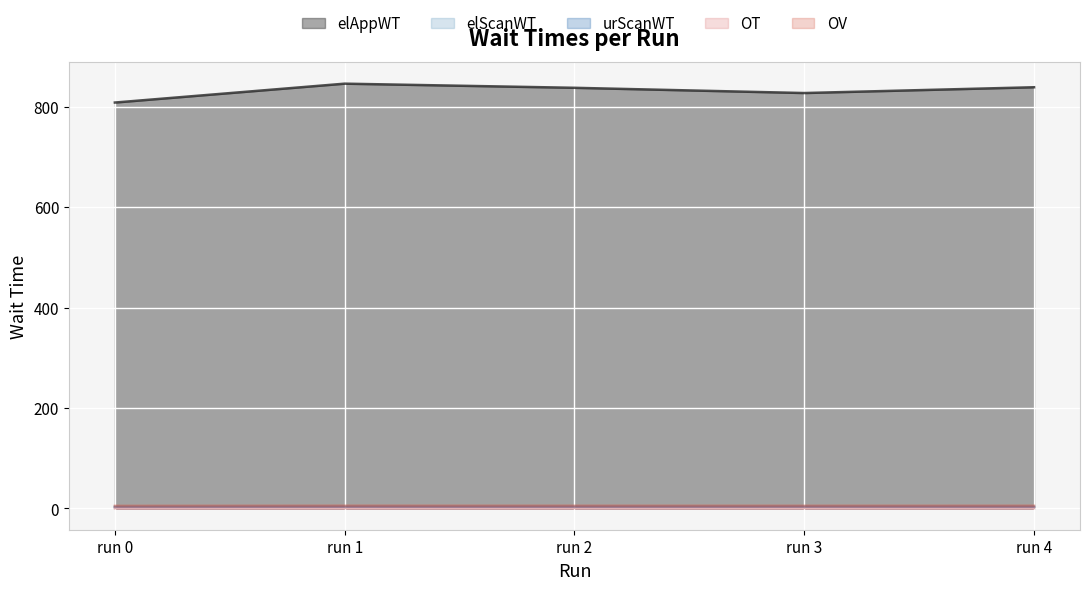

True or false: elAppWT and OT intersect in this chart.

False